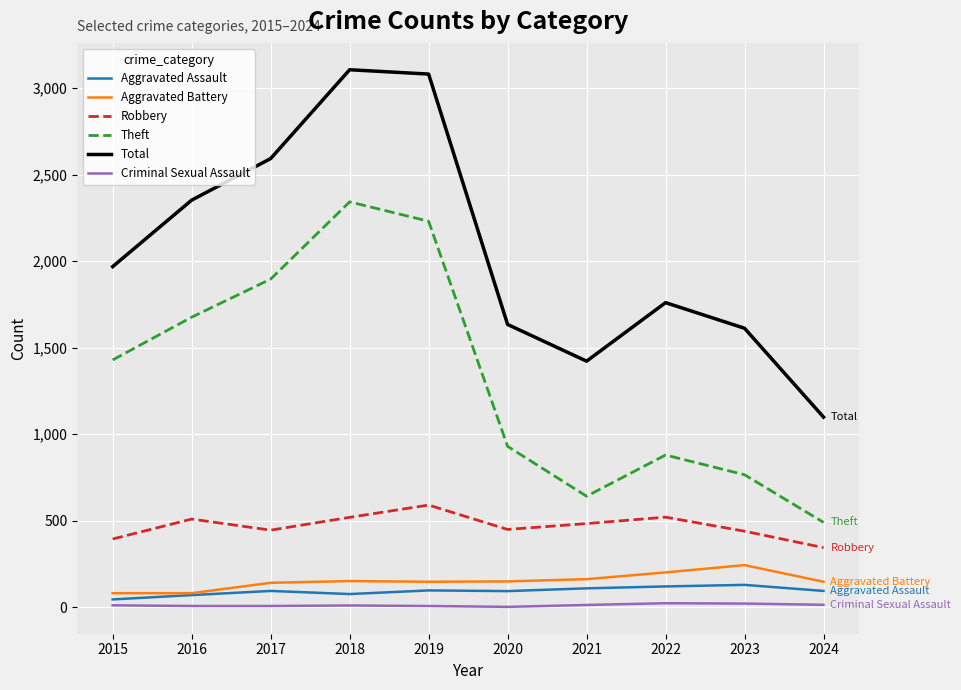

True or false: Total and Robbery intersect in this chart.

False